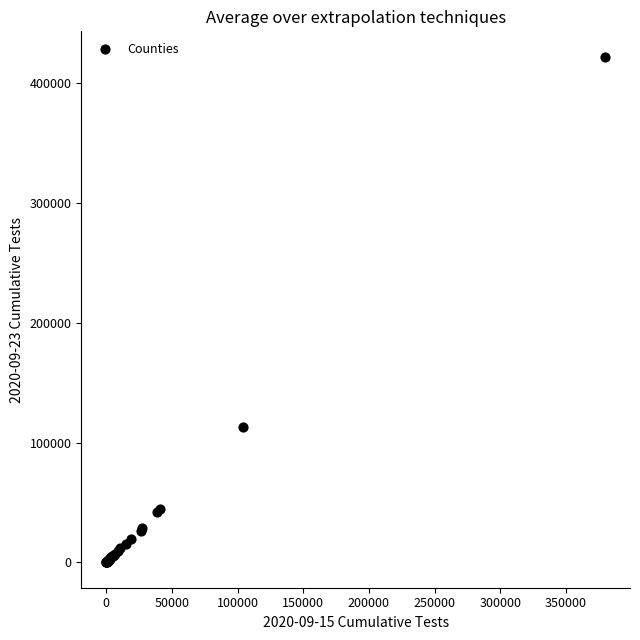

What Y value in the scatter plot is closest to 211201?

113521